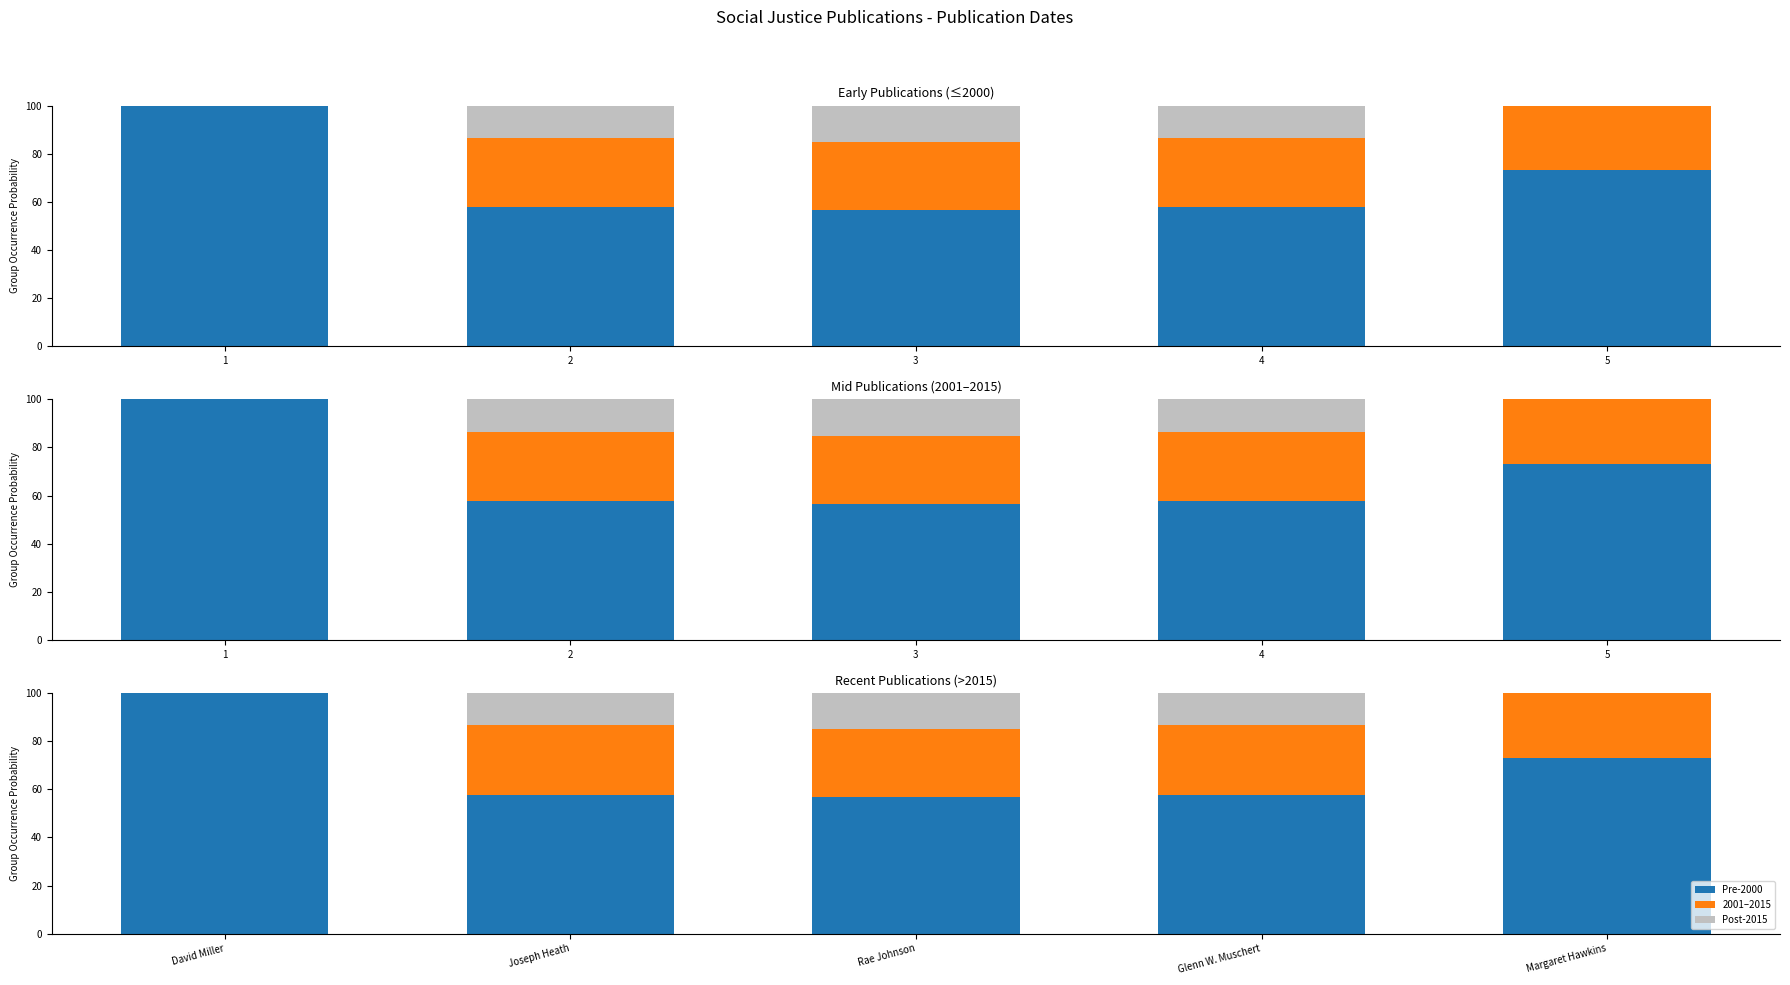

How many groups of bars are there?

5